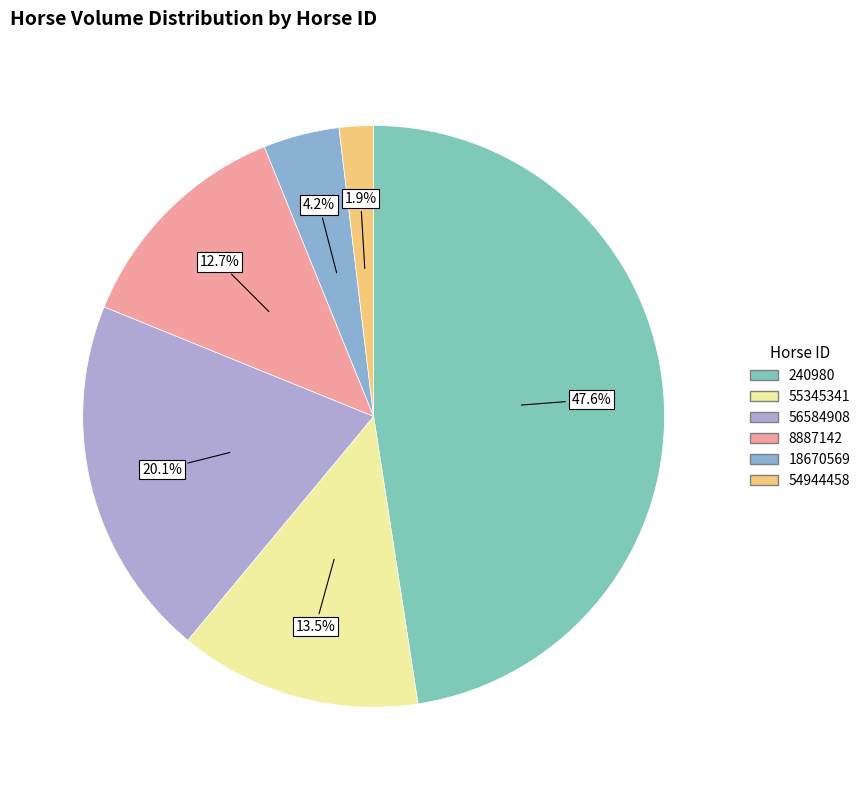

What is the change in value from 240980 to 18670569?

-1010.4